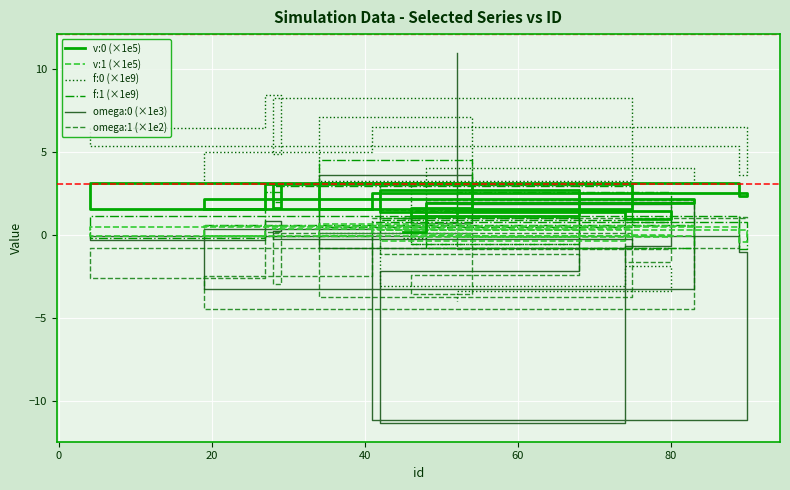

After their last crossing, which series has the higher values: f:1 (×1e9) or omega:0 (×1e3)?

omega:0 (×1e3)